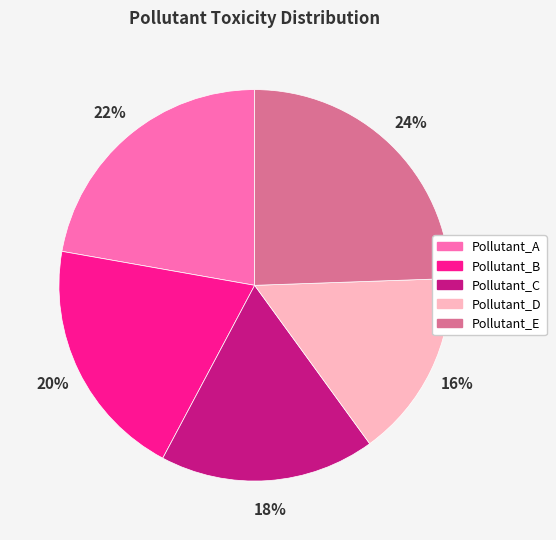

To the nearest percent, what is the combined percentage of Pollutant_A and Pollutant_C?

40%